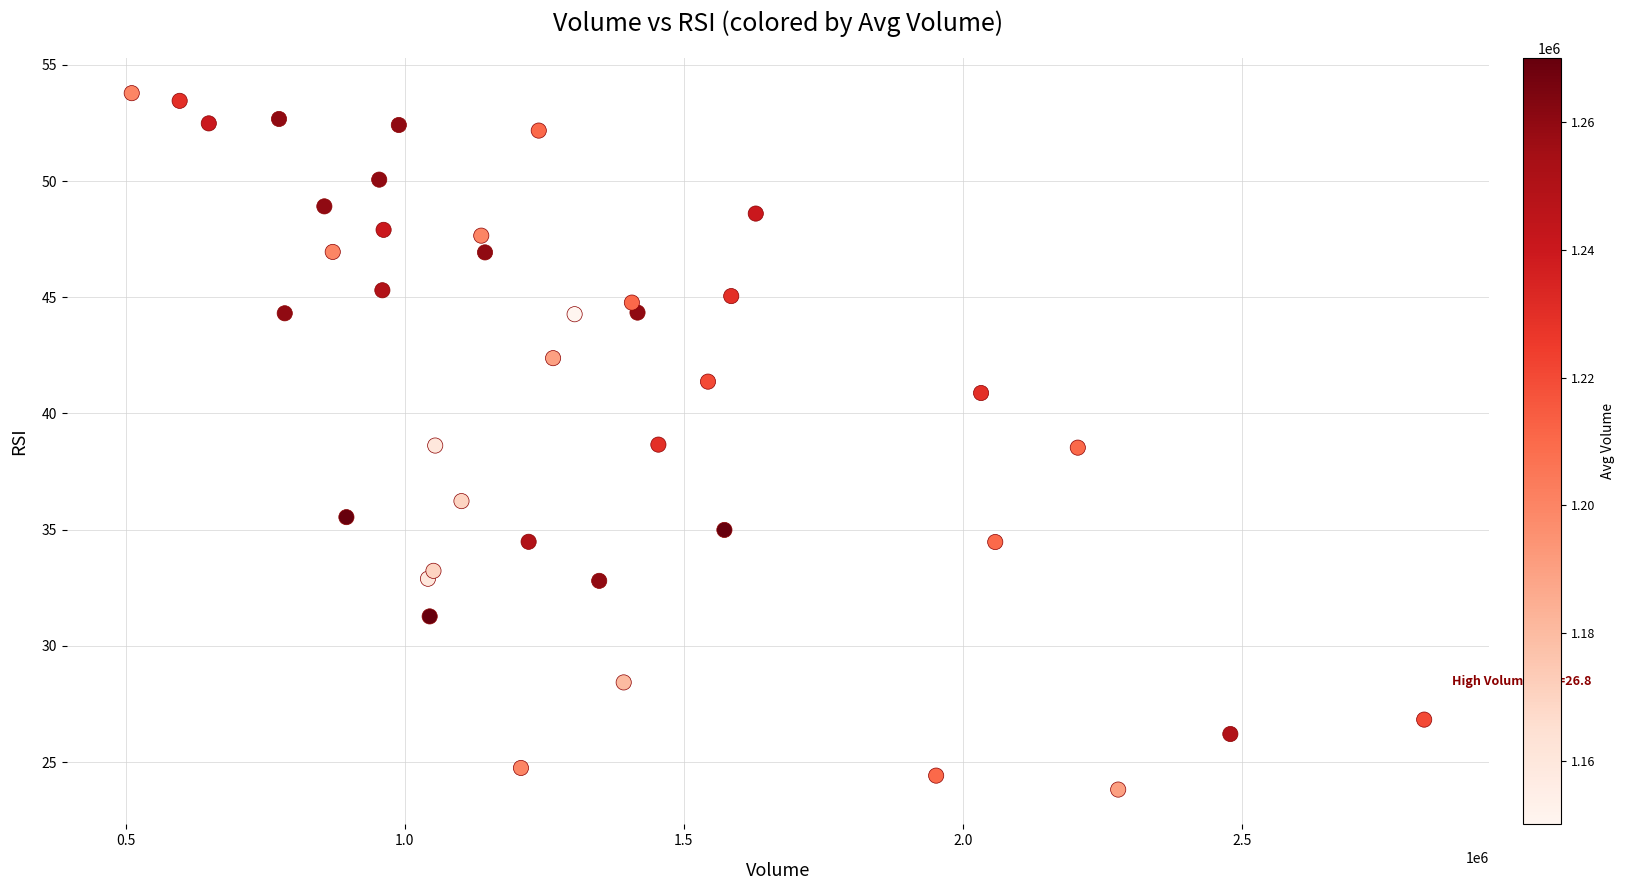

What is the range of Y values (max minus min)?

30.0